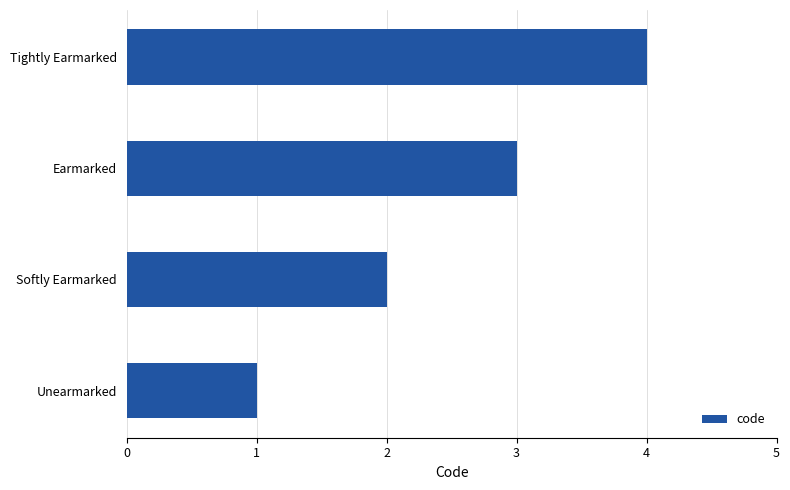

What is the difference between the maximum and minimum values?

3